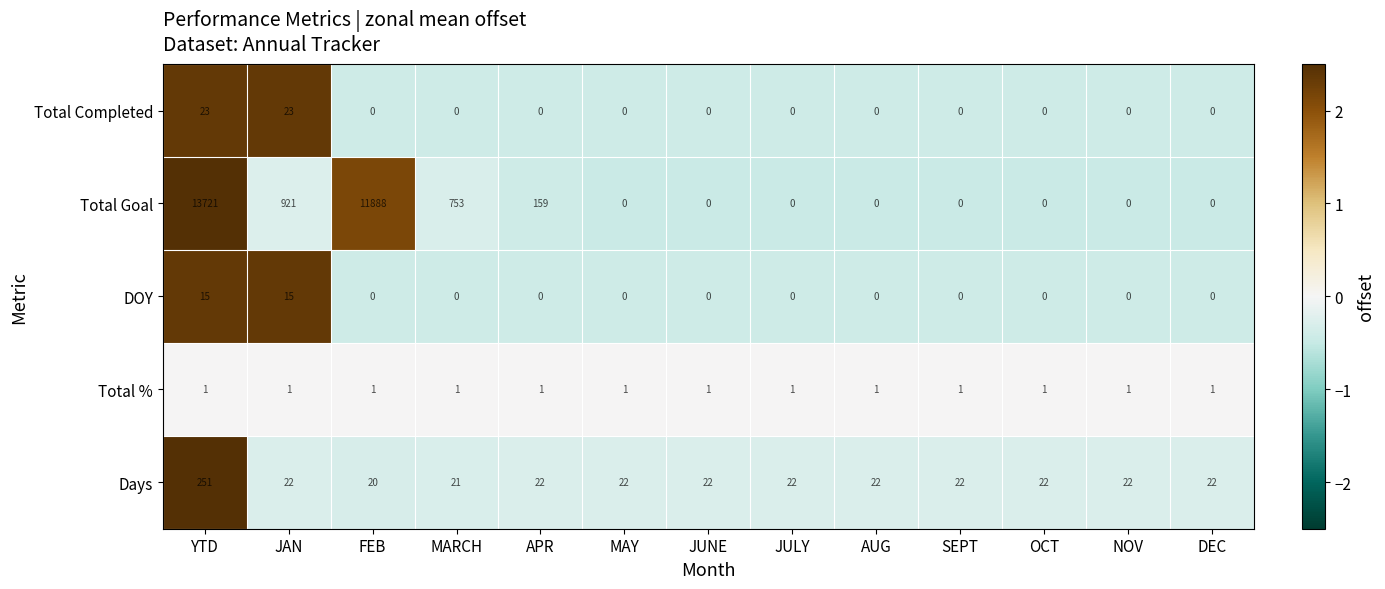

True or false: Total Completed has a value of 0 at MAY.

True